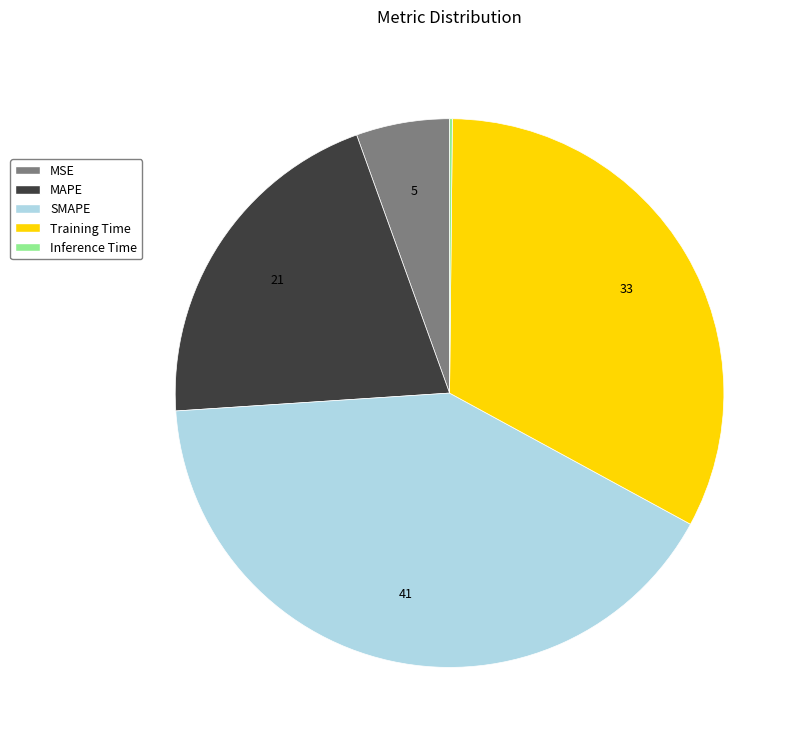

Which slice is the largest?

SMAPE